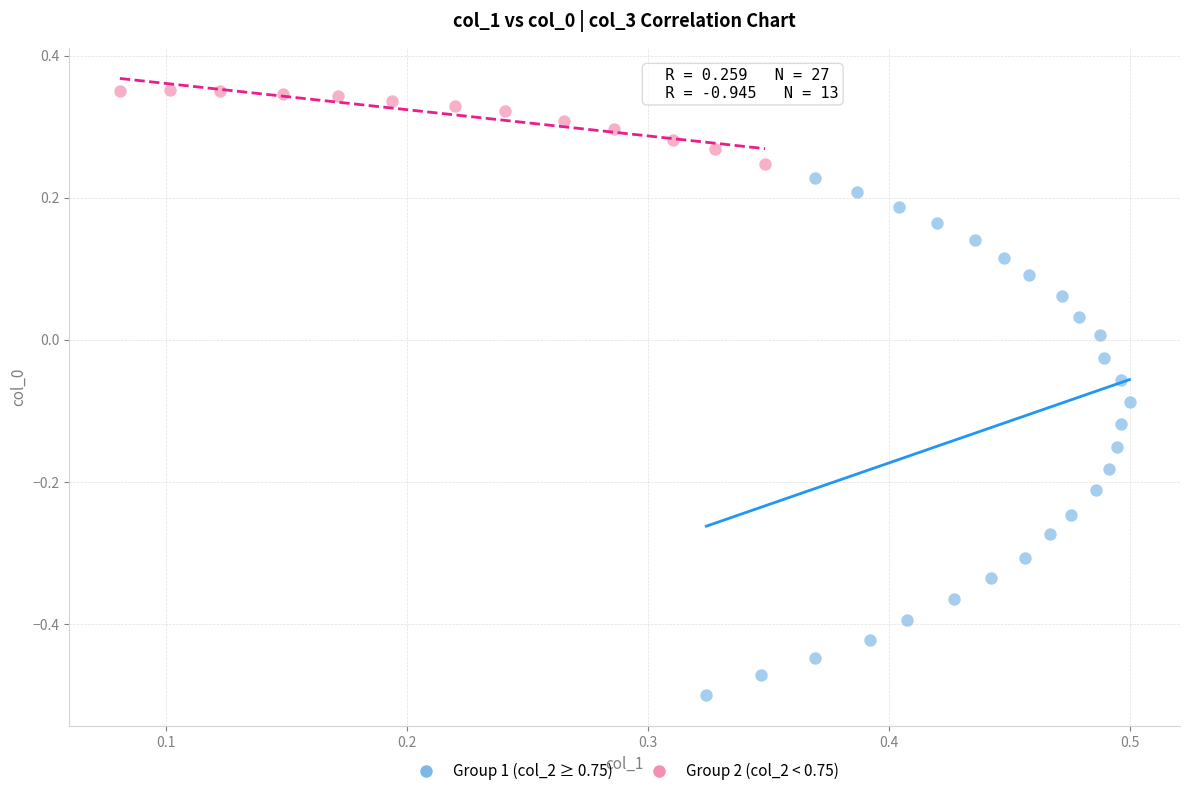

What are all the series names shown in the legend?

Group 1 (col_2 ≥ 0.75), Group 2 (col_2 < 0.75)